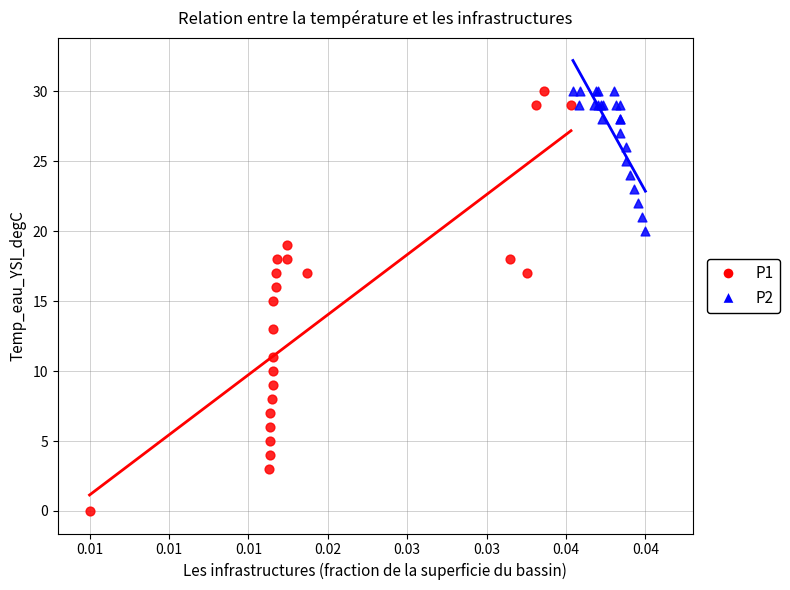

Which series reaches the minimum Y coordinate?

P1